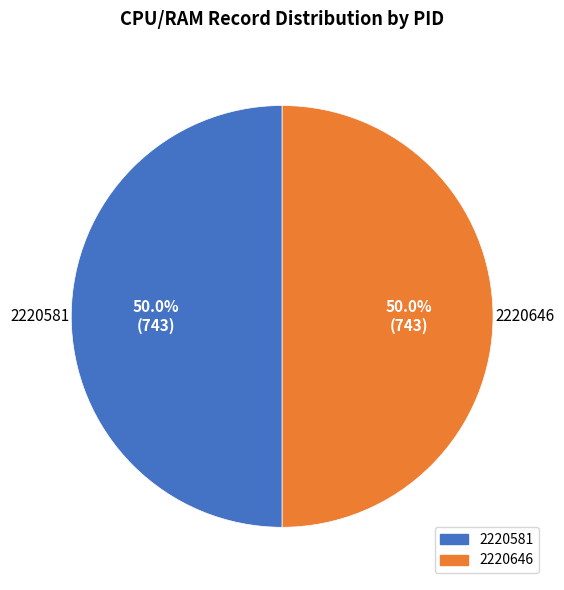

What is the total percentage of 2220581 and 2220646?

100.0%